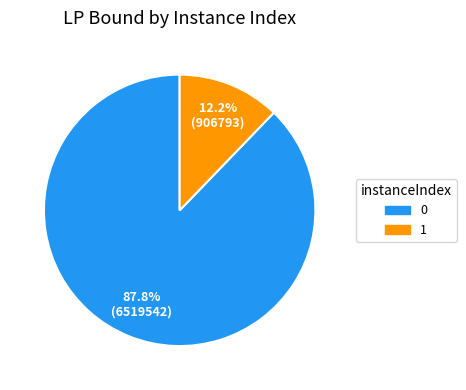

How much of the chart is everything except 0?

12.2%